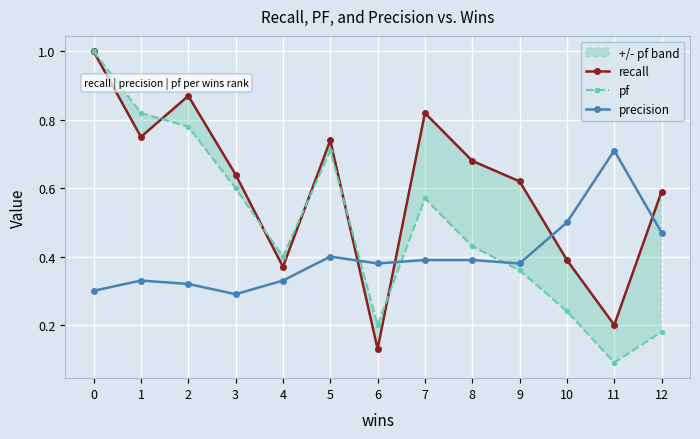

Which series has the largest total across all categories?

recall